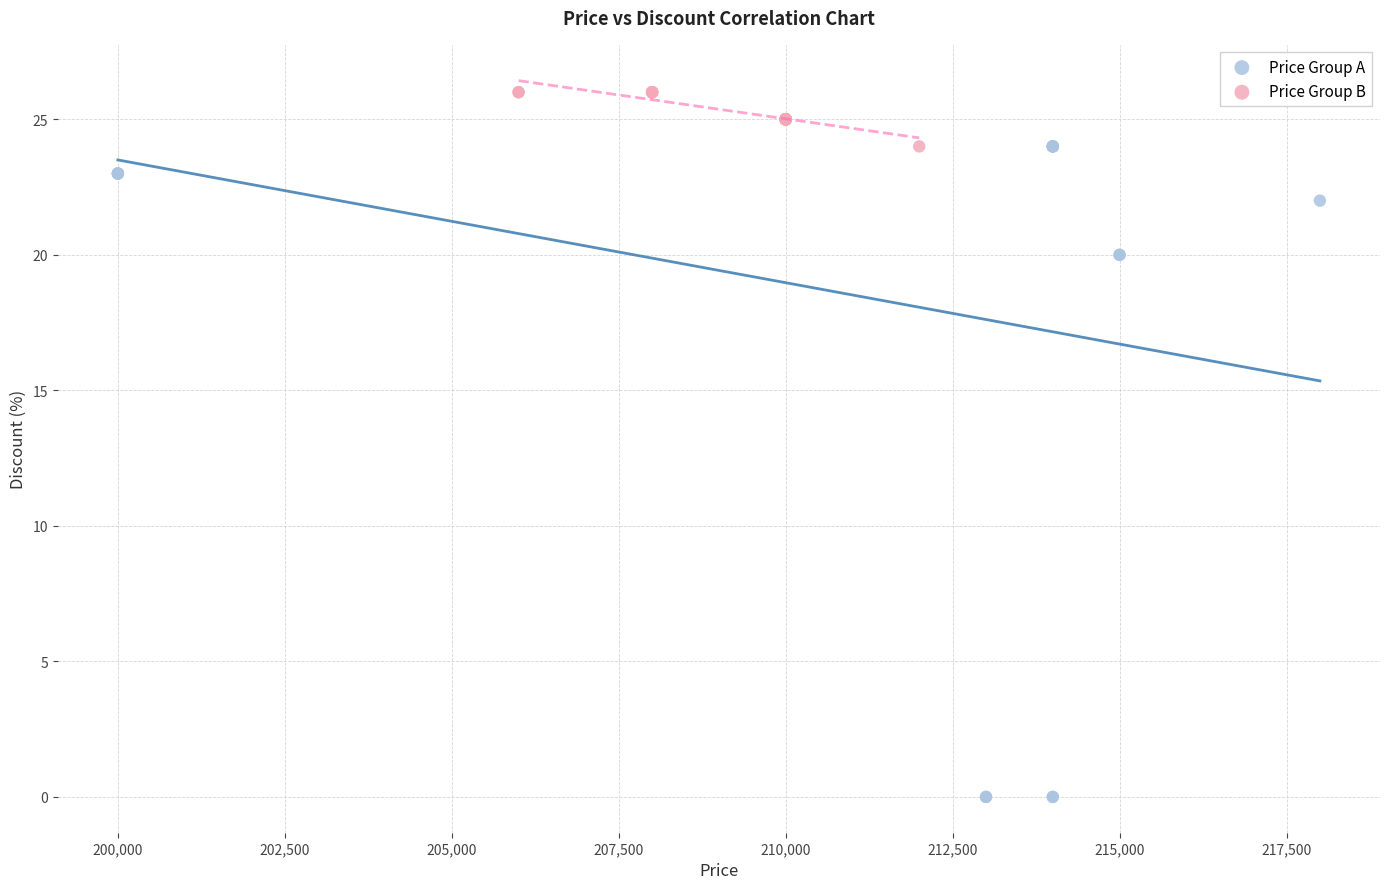

What are all the series names shown in the legend?

Price Group A, Price Group B